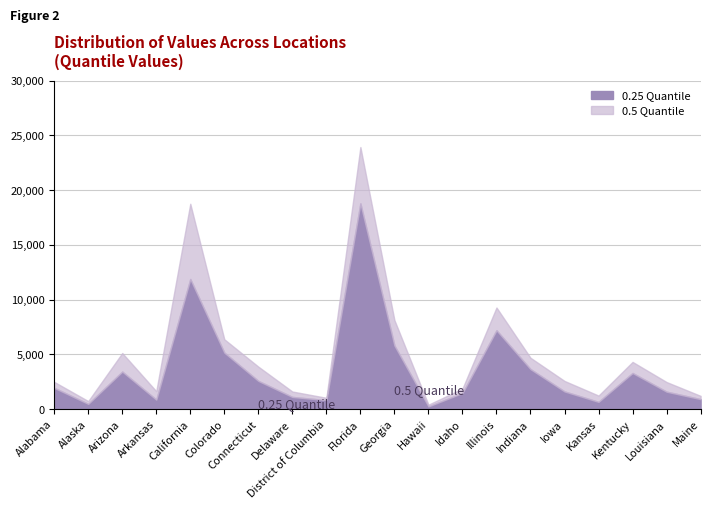

True or false: 0.5 and 0.25 cross at least once.

False